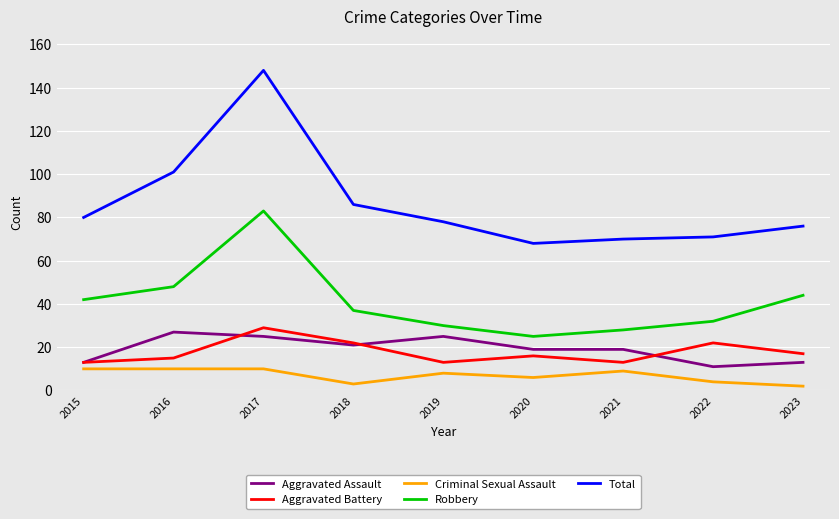

What are all the series names shown in the legend?

Aggravated Assault, Aggravated Battery, Criminal Sexual Assault, Robbery, Total